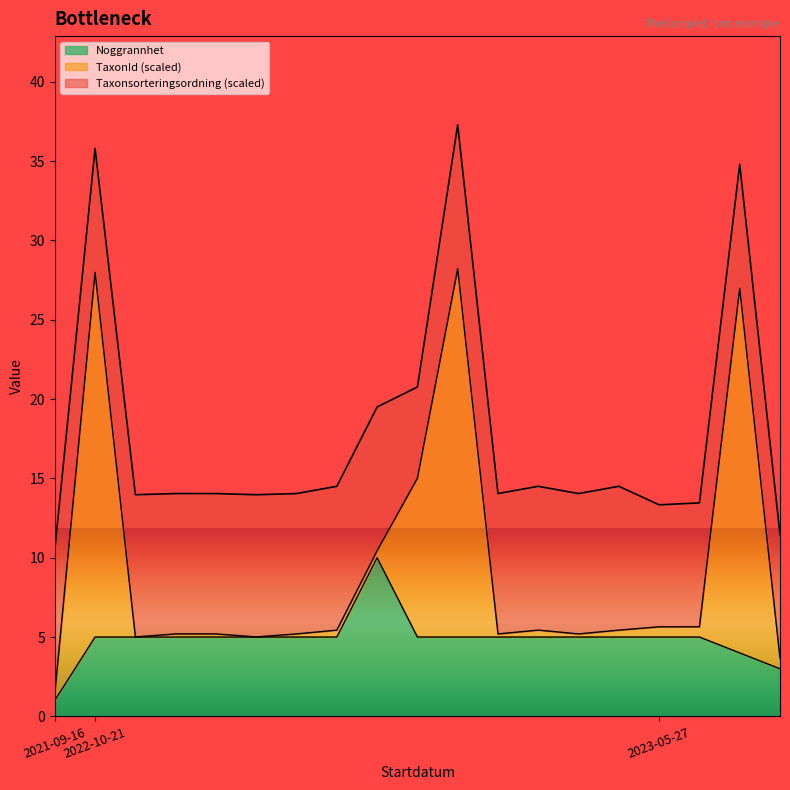

What is the highest value of the Noggrannhet series?

10.0